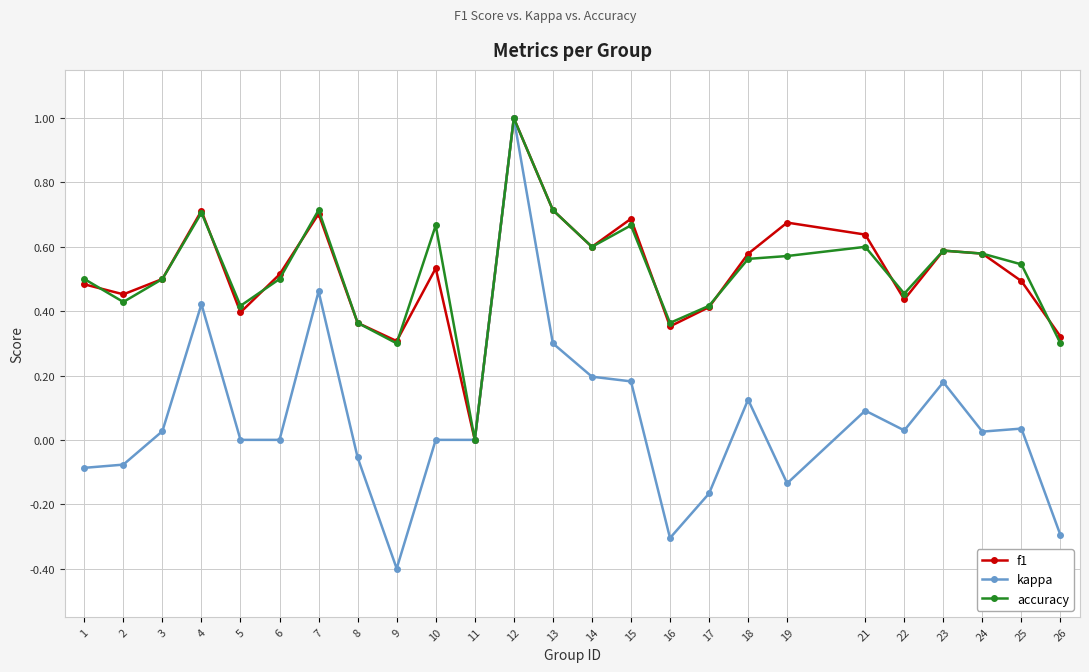

How many accuracy values are between 0 and 1?

25